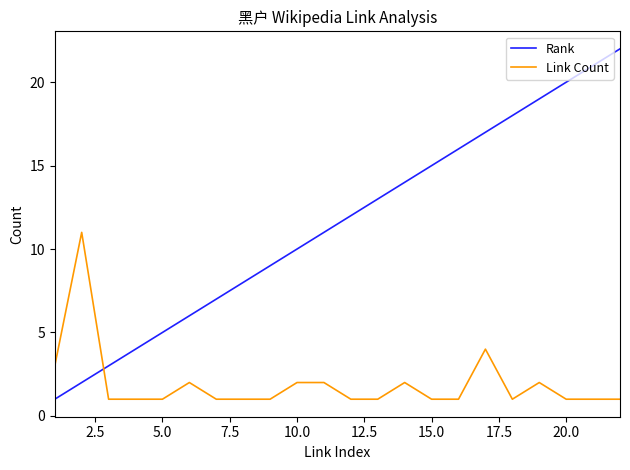

True or false: Link Count has more than 2 interior local peaks.

True